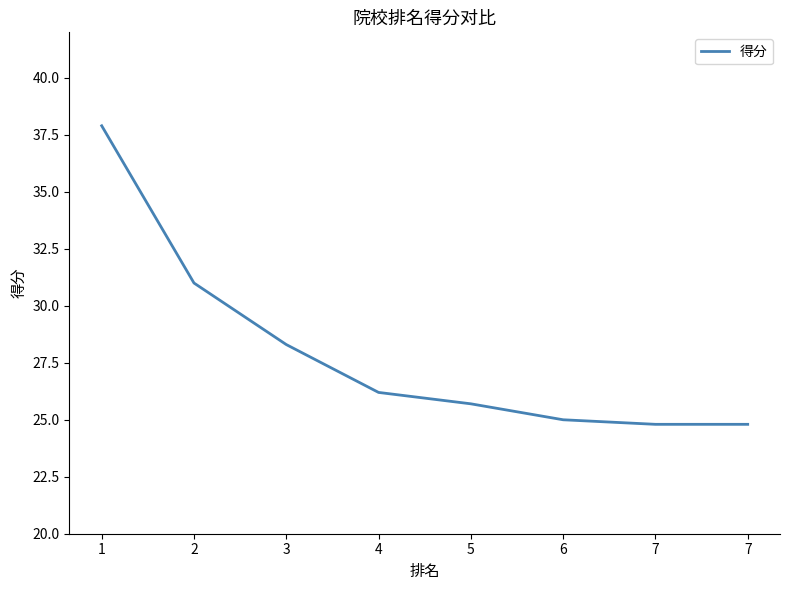

What is the maximum value shown in the chart?

37.9